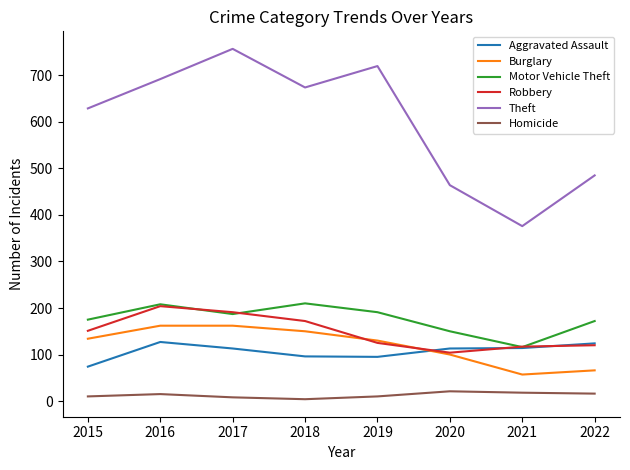

What is the sum of the Homicide values at 2021 and 2022?

34